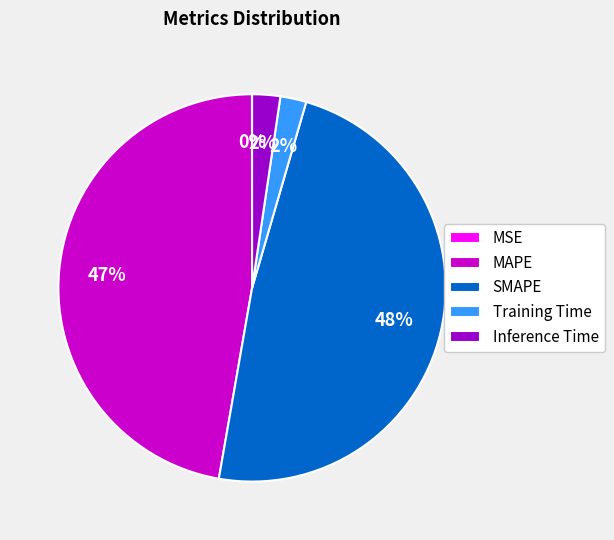

Between Training Time and MAPE, which is larger?

MAPE